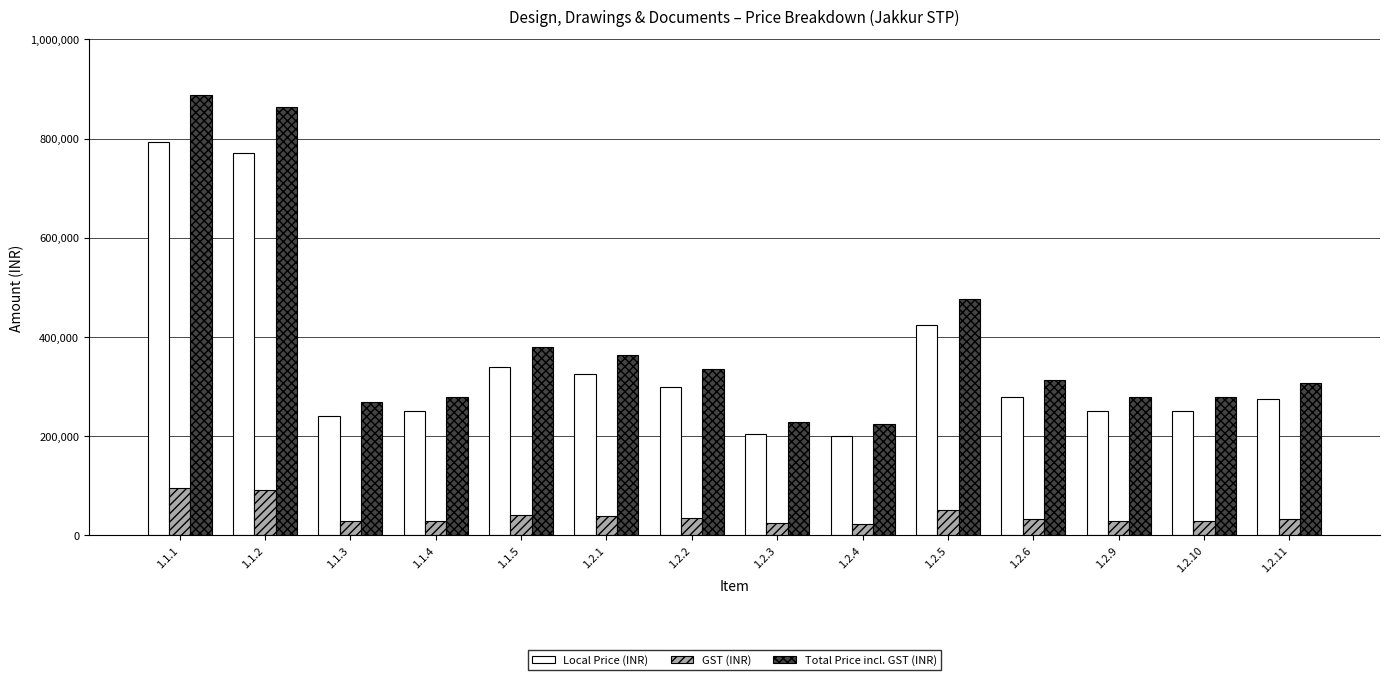

At which label does Local Price (INR) reach its peak?

1.1.1